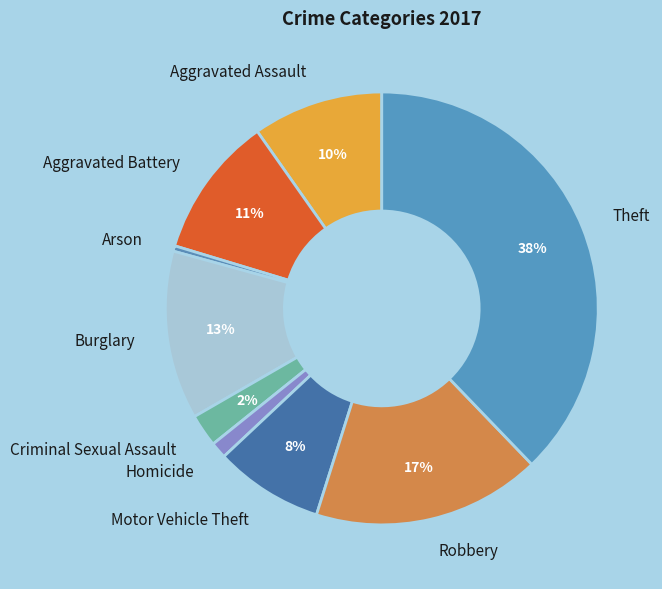

Combined, do Arson and Criminal Sexual Assault account for over 50%?

No